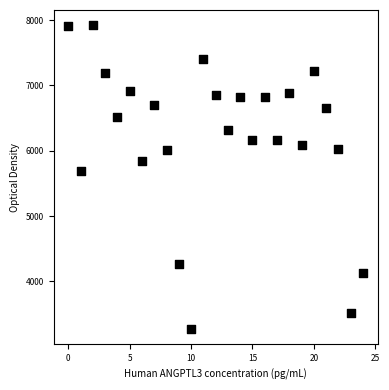

What Y value in the scatter plot is closest to 5595?

5697